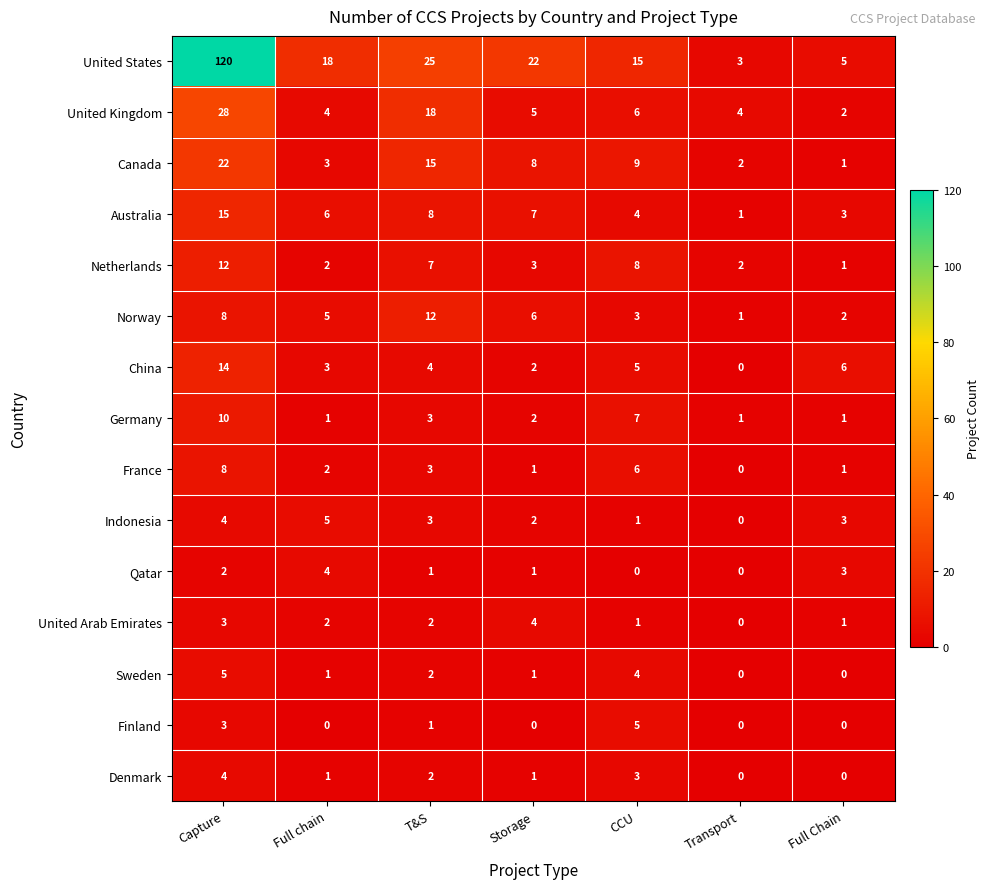

Is the value of Qatar at CCU greater than the value of Netherlands at Capture?

No